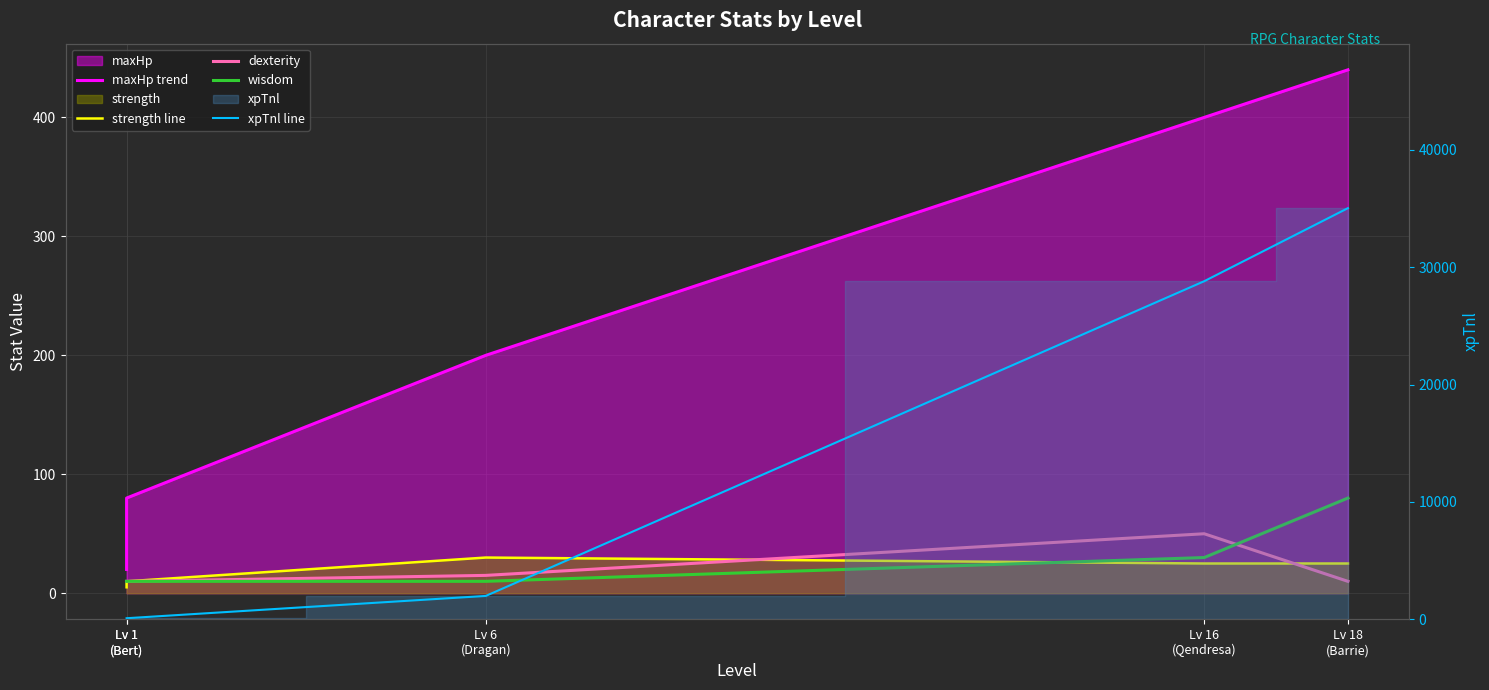

Which series has the largest total across all categories?

xpTnl line